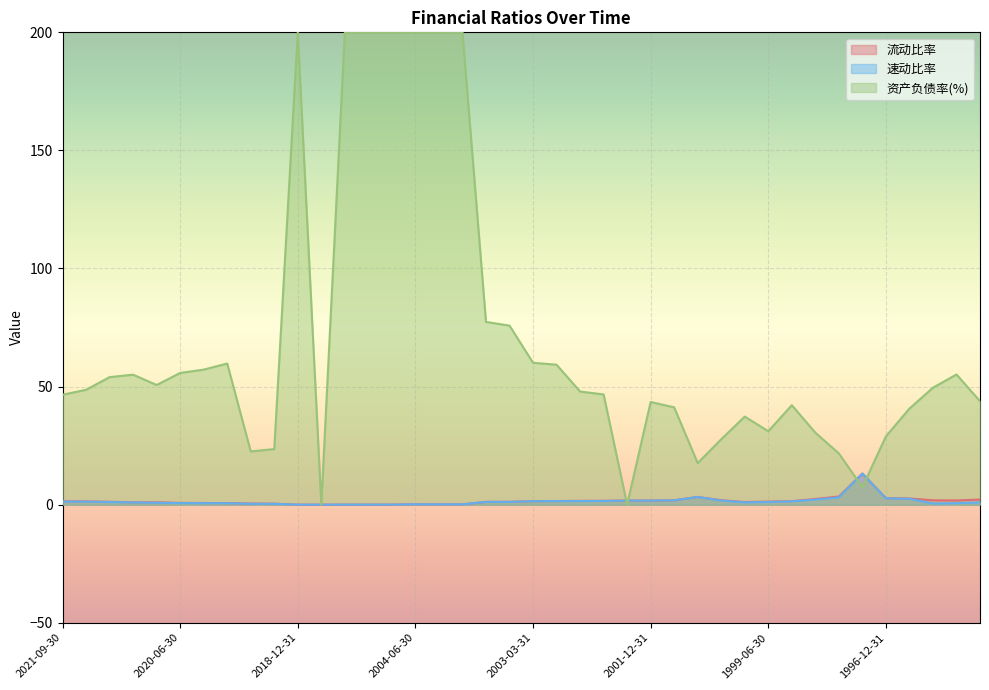

What is the greatest value displayed?

200.0